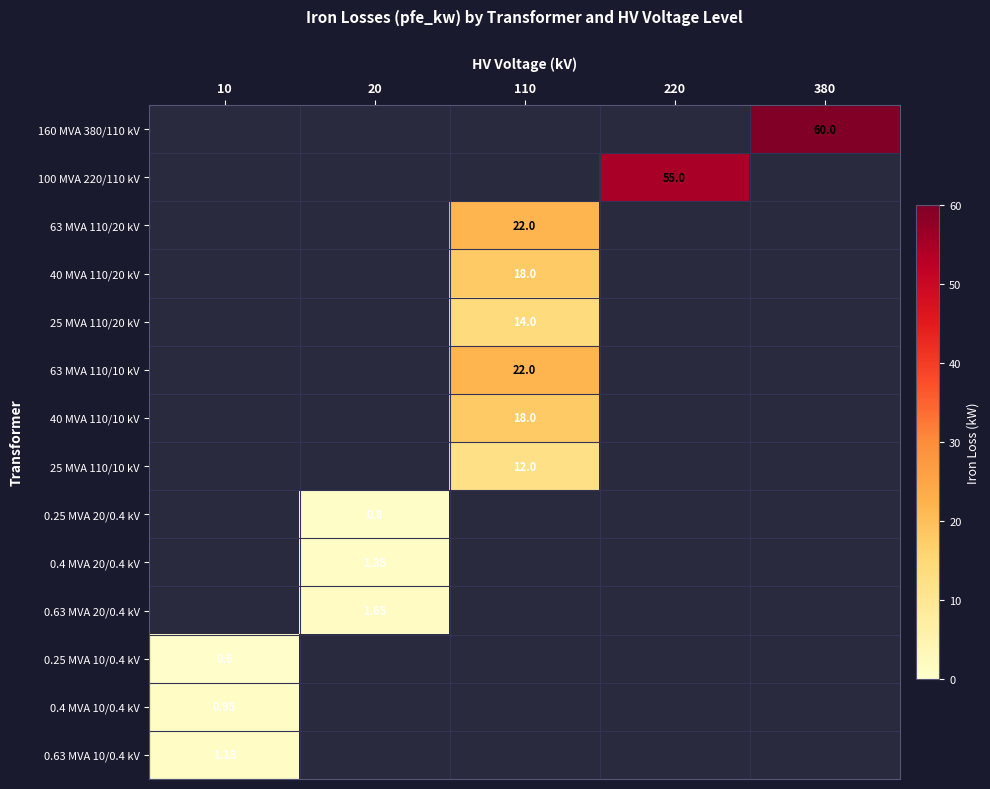

Which category has the lowest value in the 0.25 MVA 20/0.4 kV series?

10